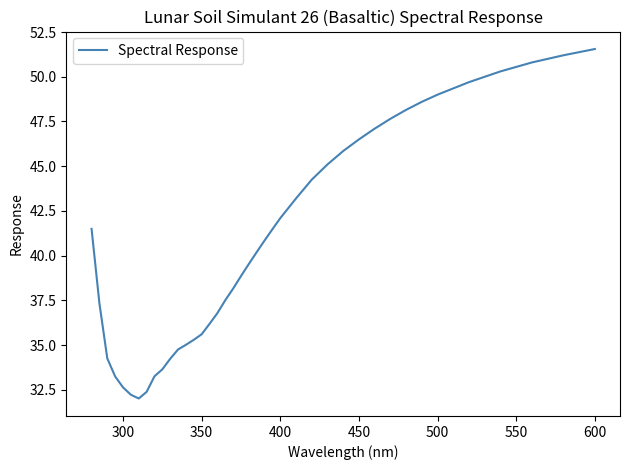

What is the smallest value displayed?

32.0